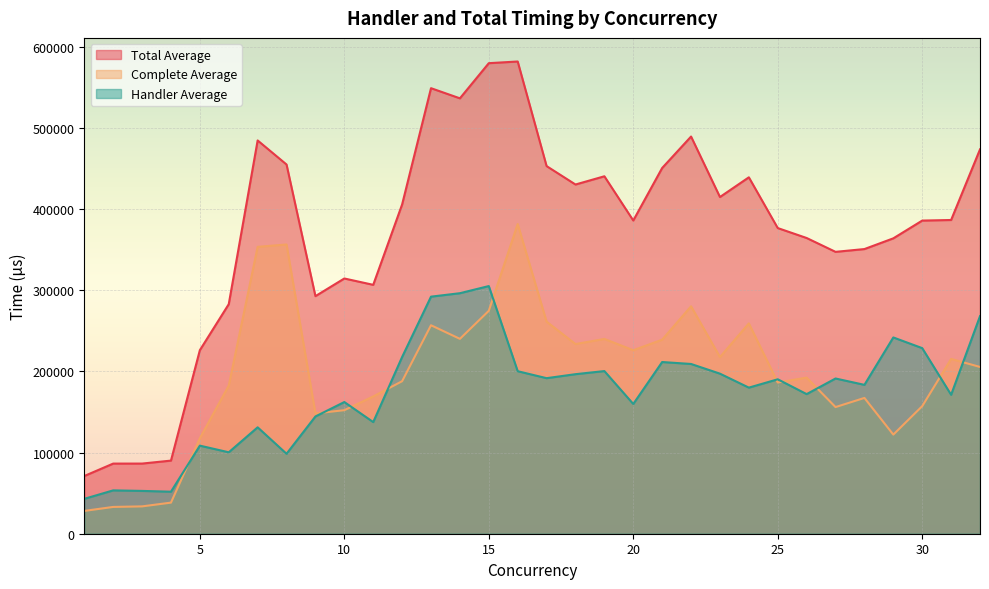

Is it true that Complete Average equals 156130.0 at 27?

True